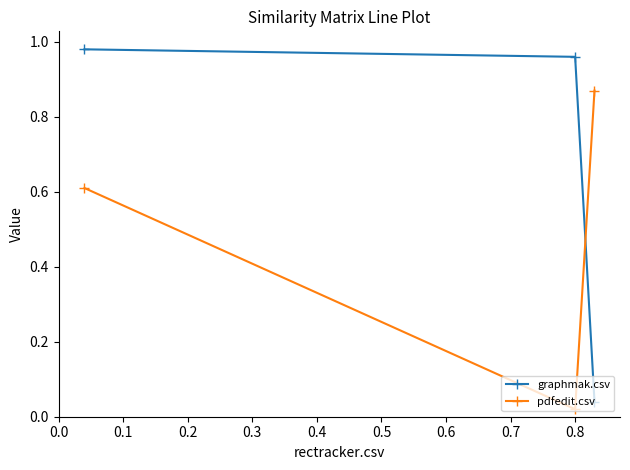

What is the value of the pdfedit.csv point at the 1st from the left?

0.6